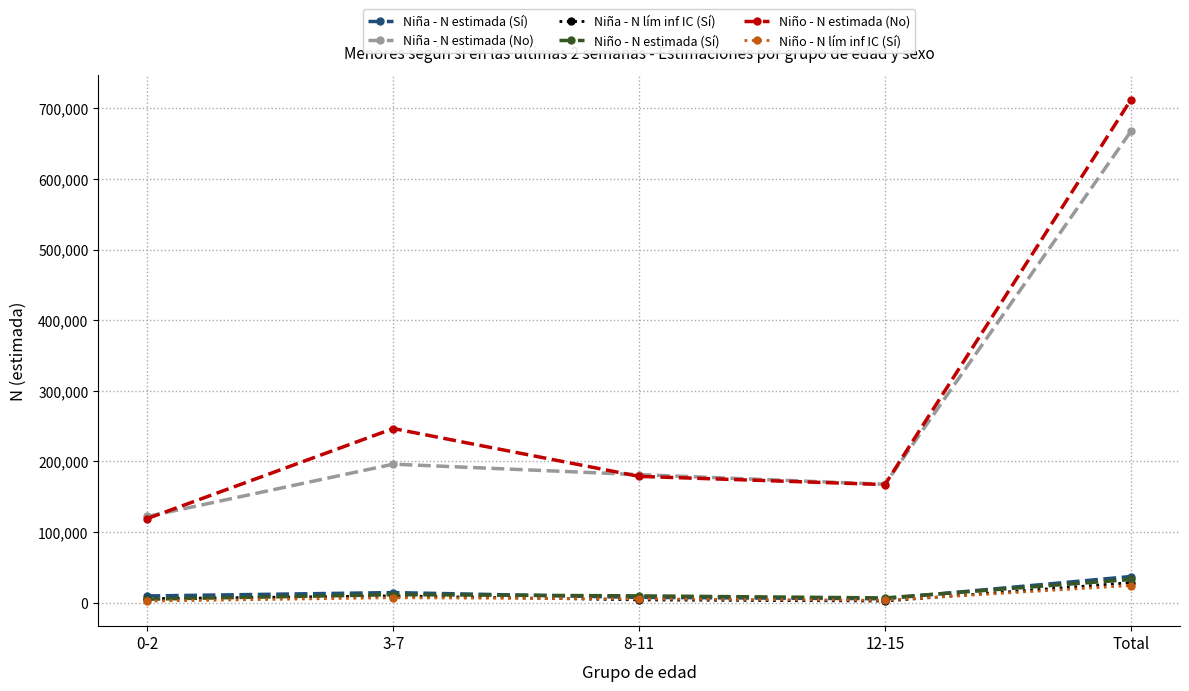

What is the label of the 2nd point from the left?

3-7